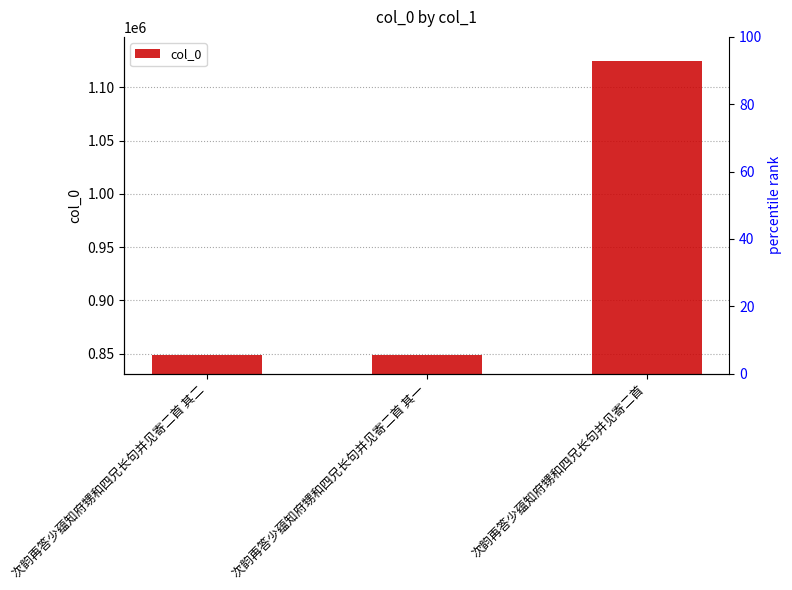

At which category does the chart reach its minimum across all series?

次韵再答少蕴知府甥和四兄长句并见寄二首 其二